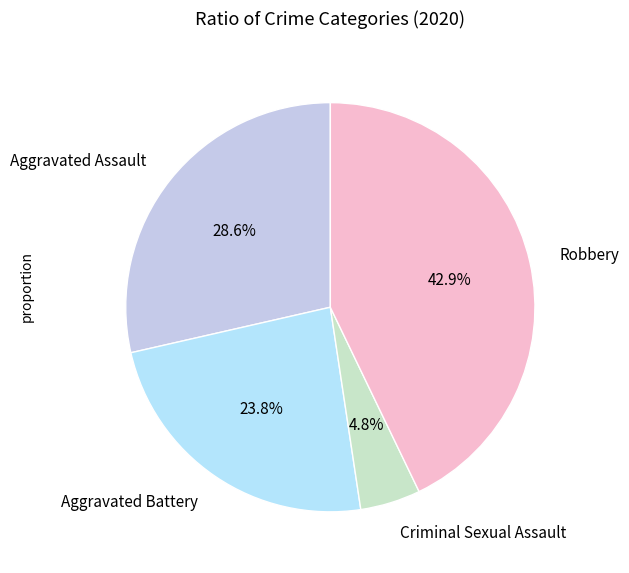

To the nearest percent, what is the difference between the largest and smallest slice percentages?

38%